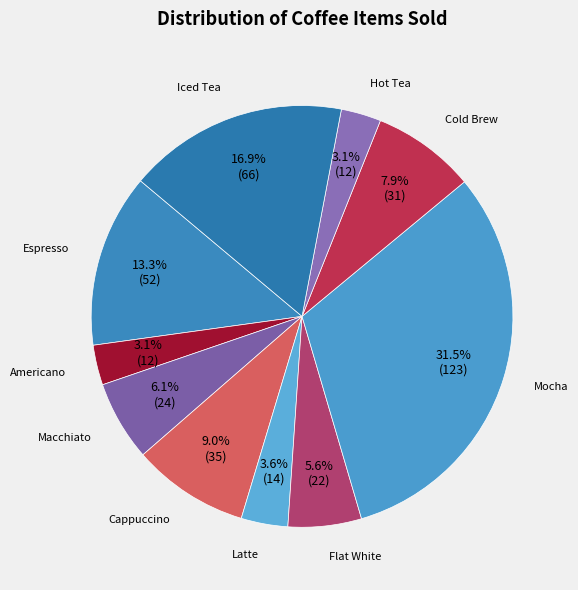

How many slices are in this pie chart?

10